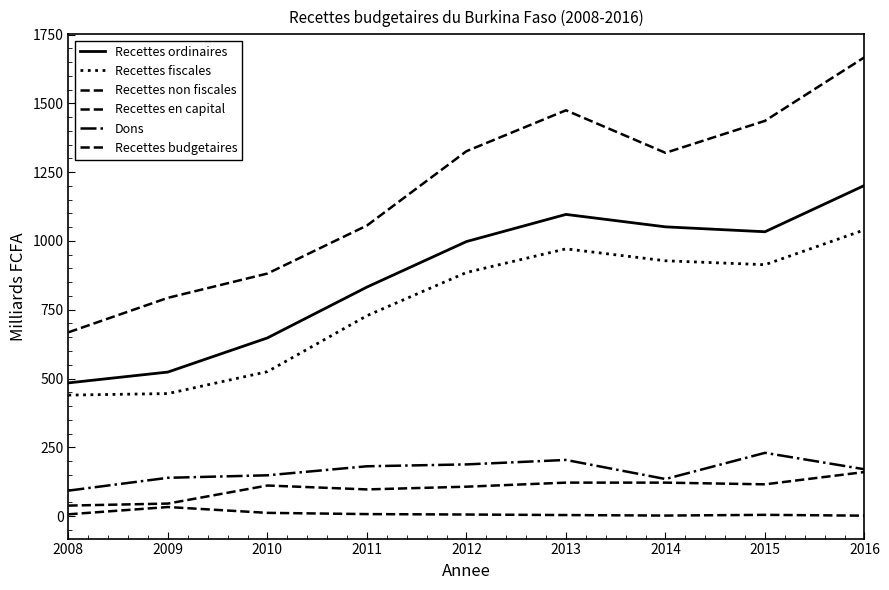

What is the approximate value of Recettes non fiscales at 2013?

121.5